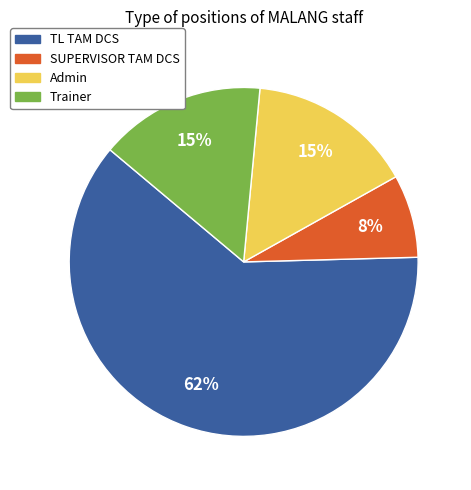

True or false: Trainer accounts for 9% of the total.

False